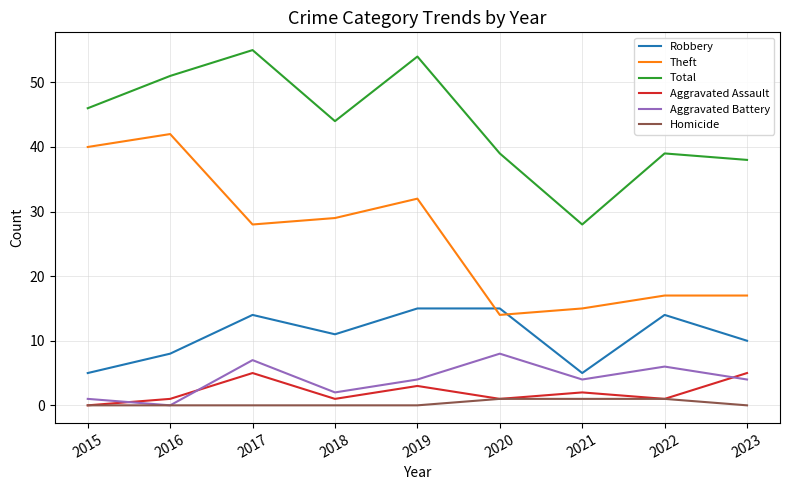

Does the chart display data point markers on the line(s)?

No